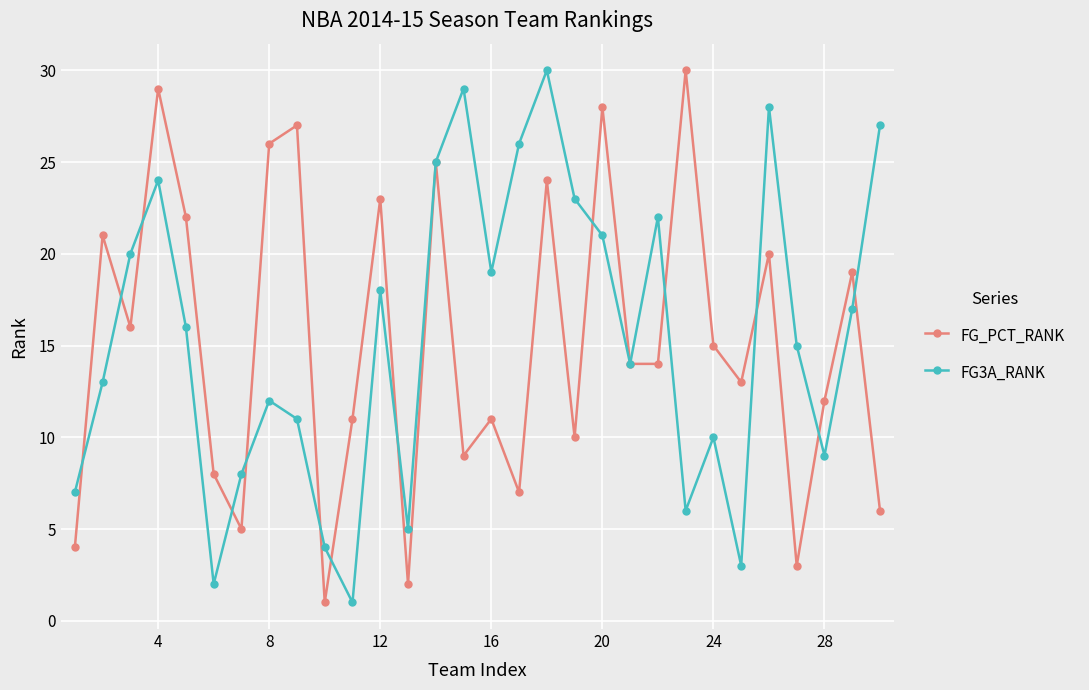

What is the maximum value shown in the chart?

30